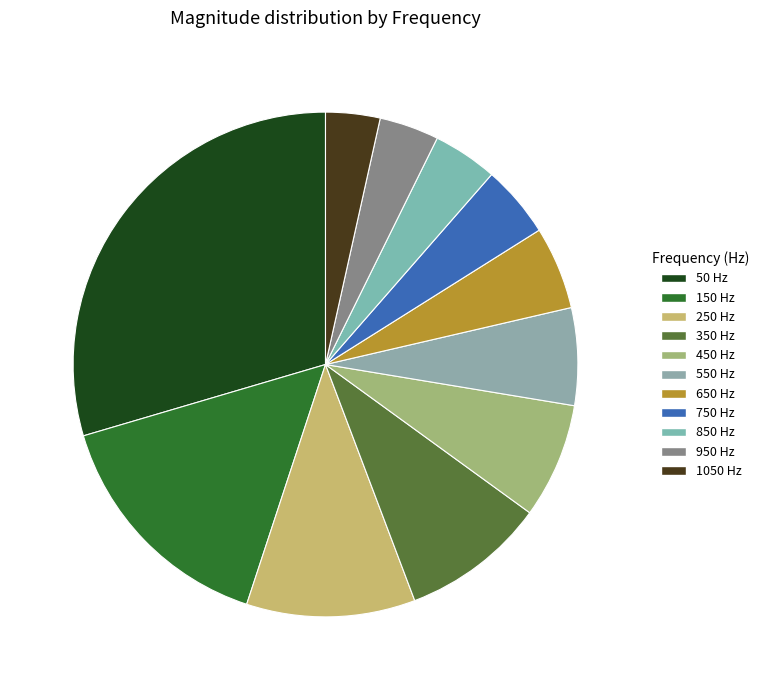

What percentage is NOT represented by 750?

95.4%